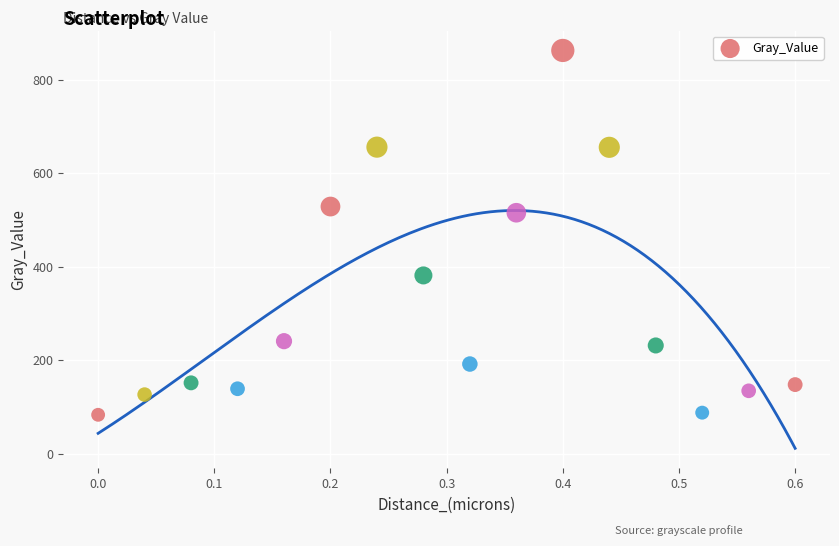

What Y value in the scatter plot is closest to 473?

516.1